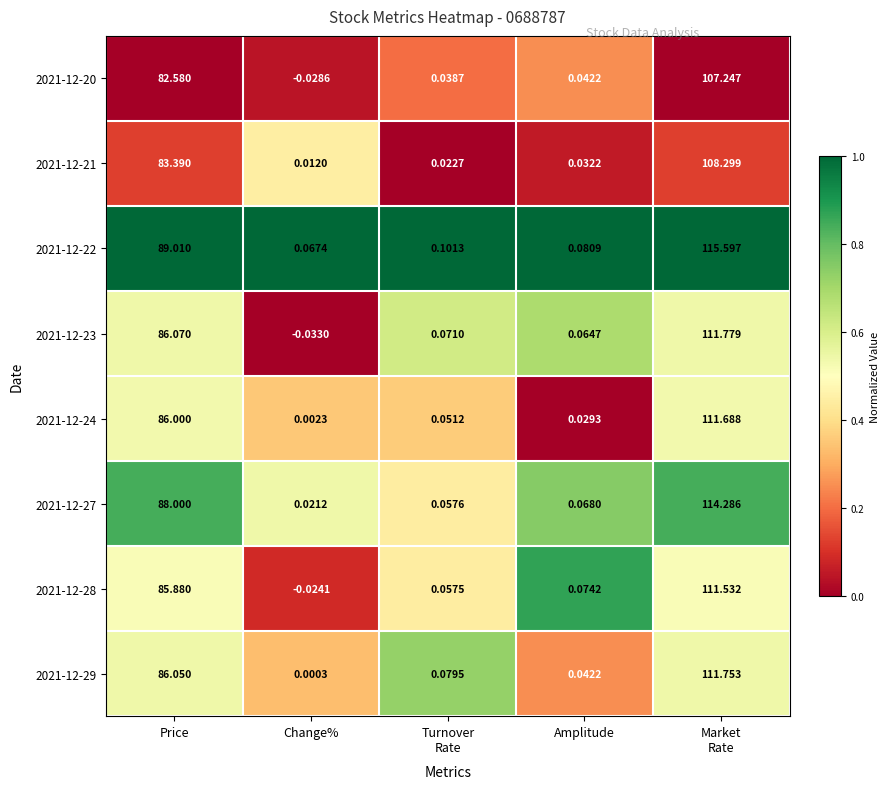

Which series changed the most between Price and Change%?

2021-12-22